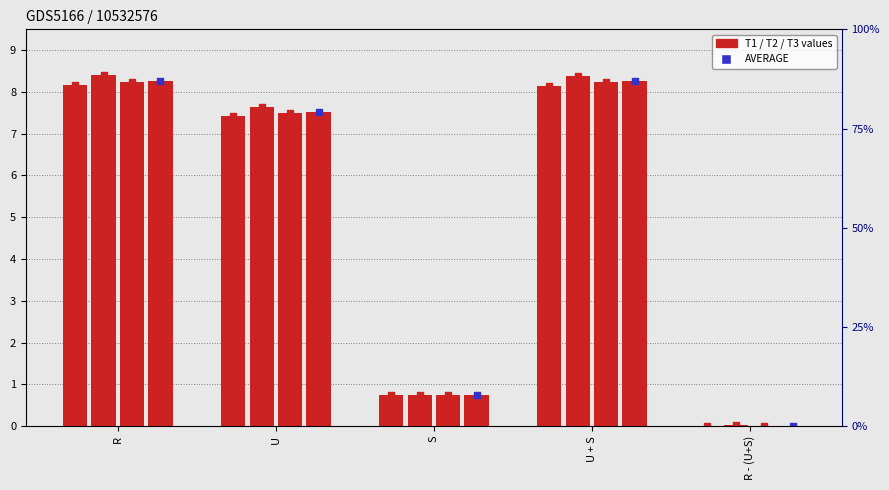

Is the value of T3 at R greater than the value of T1 at S?

Yes